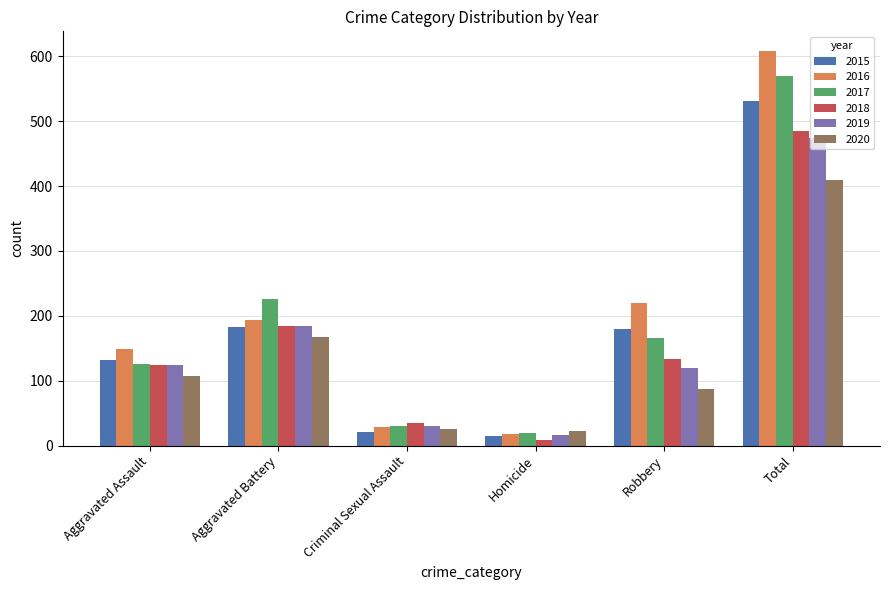

How many distinct data groups are displayed?

6